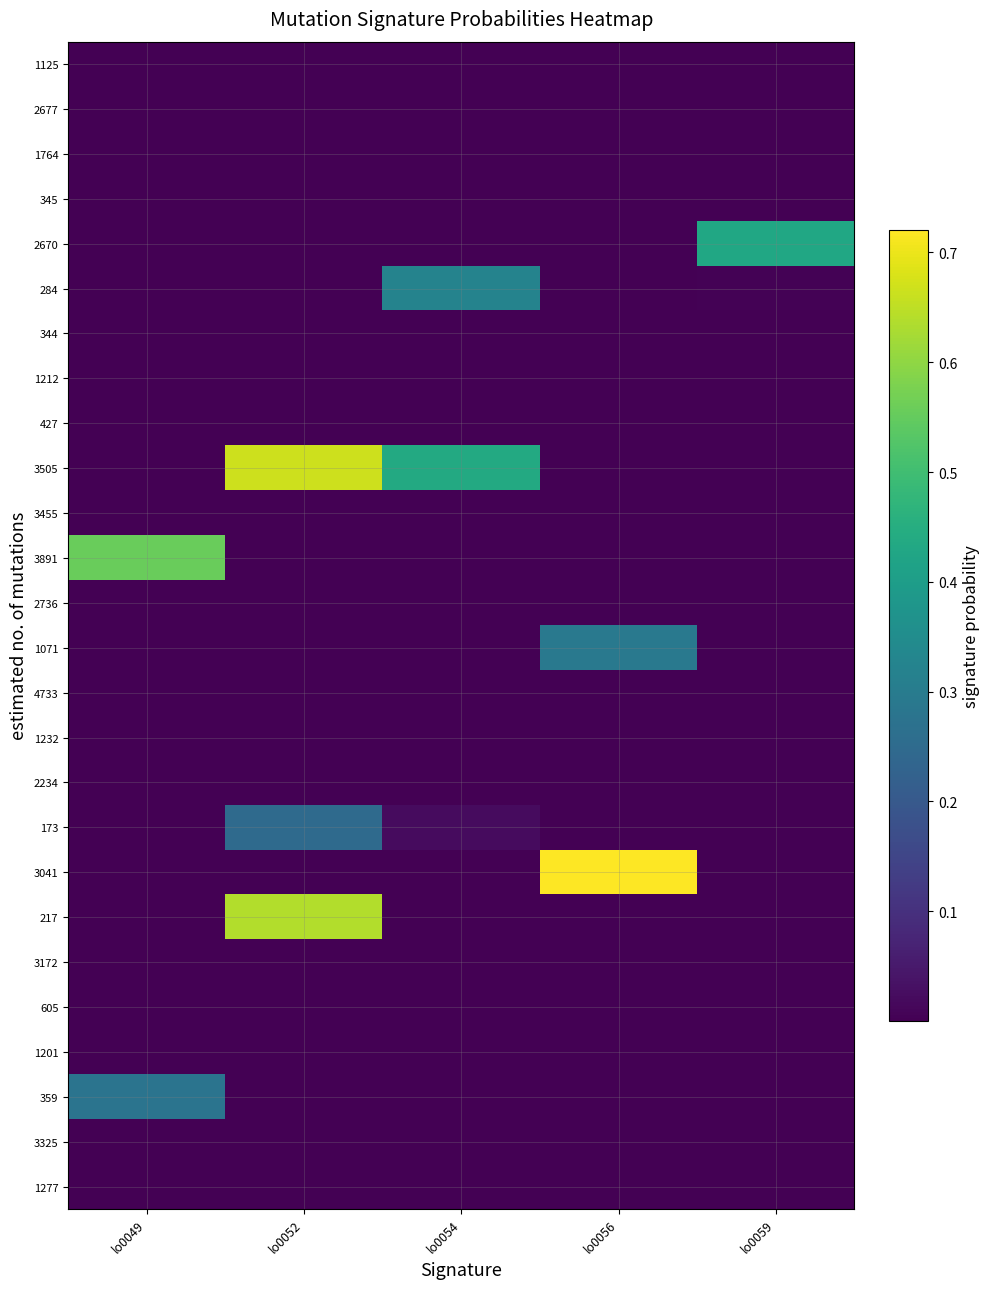

Reading left to right, transcribe all the data shown in this chart.

1125: lo0049=0.0	lo0052=0.0	lo0054=0.0	lo0056=0.0	lo0059=0.0
2677: lo0049=0.0	lo0052=0.0	lo0054=0.0	lo0056=0.0	lo0059=0.0
1764: lo0049=0.0	lo0052=0.0	lo0054=0.0	lo0056=0.0	lo0059=0.0
345: lo0049=0.0	lo0052=0.0	lo0054=0.0	lo0056=0.0	lo0059=0.0
2670: lo0049=0.0	lo0052=0.0	lo0054=0.0	lo0056=0.0	lo0059=0.4
284: lo0049=0.0	lo0052=0.0	lo0054=0.3	lo0056=0.0	lo0059=0.0
344: lo0049=0.0	lo0052=0.0	lo0054=0.0	lo0056=0.0	lo0059=0.0
1212: lo0049=0.0	lo0052=0.0	lo0054=0.0	lo0056=0.0	lo0059=0.0
427: lo0049=0.0	lo0052=0.0	lo0054=0.0	lo0056=0.0	lo0059=0.0
3505: lo0049=0.0	lo0052=0.7	lo0054=0.4	lo0056=0.0	lo0059=0.0
3455: lo0049=0.0	lo0052=0.0	lo0054=0.0	lo0056=0.0	lo0059=0.0
3891: lo0049=0.6	lo0052=0.0	lo0054=0.0	lo0056=0.0	lo0059=0.0
2736: lo0049=0.0	lo0052=0.0	lo0054=0.0	lo0056=0.0	lo0059=0.0
1071: lo0049=0.0	lo0052=0.0	lo0054=0.0	lo0056=0.3	lo0059=0.0
4733: lo0049=0.0	lo0052=0.0	lo0054=0.0	lo0056=0.0	lo0059=0.0
1232: lo0049=0.0	lo0052=0.0	lo0054=0.0	lo0056=0.0	lo0059=0.0
2234: lo0049=0.0	lo0052=0.0	lo0054=0.0	lo0056=0.0	lo0059=0.0
173: lo0049=0.0	lo0052=0.2	lo0054=0.0	lo0056=0.0	lo0059=0.0
3041: lo0049=0.0	lo0052=0.0	lo0054=0.0	lo0056=0.7	lo0059=0.0
217: lo0049=0.0	lo0052=0.6	lo0054=0.0	lo0056=0.0	lo0059=0.0
3172: lo0049=0.0	lo0052=0.0	lo0054=0.0	lo0056=0.0	lo0059=0.0
605: lo0049=0.0	lo0052=0.0	lo0054=0.0	lo0056=0.0	lo0059=0.0
1201: lo0049=0.0	lo0052=0.0	lo0054=0.0	lo0056=0.0	lo0059=0.0
359: lo0049=0.3	lo0052=0.0	lo0054=0.0	lo0056=0.0	lo0059=0.0
3325: lo0049=0.0	lo0052=0.0	lo0054=0.0	lo0056=0.0	lo0059=0.0
1277: lo0049=0.0	lo0052=0.0	lo0054=0.0	lo0056=0.0	lo0059=0.0